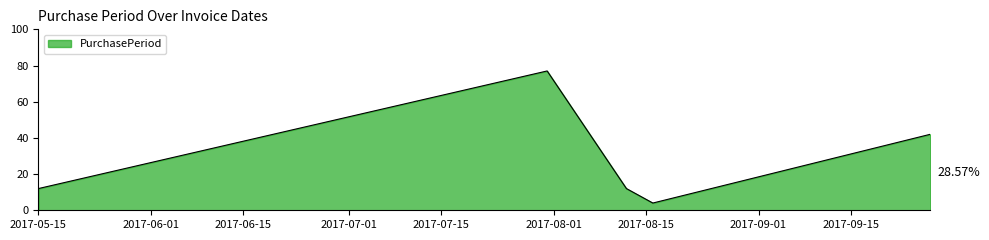

What is the average value?

29